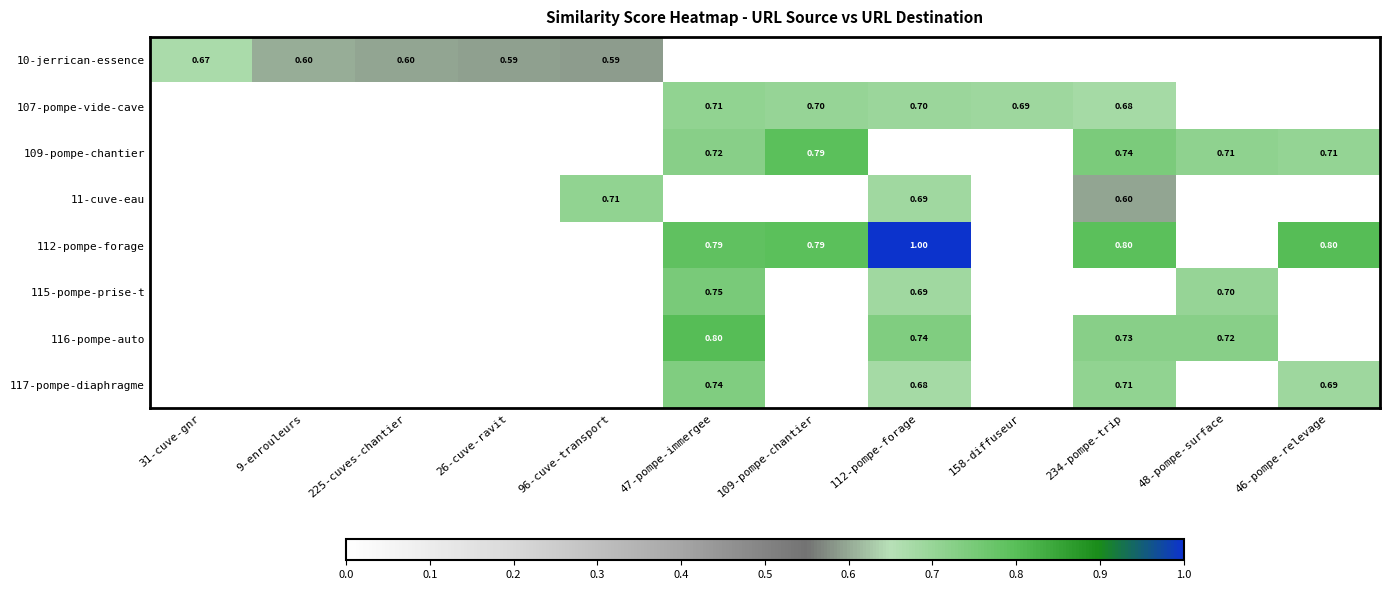

Is the value of 10-jerrican-essence at 225-cuves-chantier greater than the value of 109-pompe-chantier at 47-pompe-immergee?

No